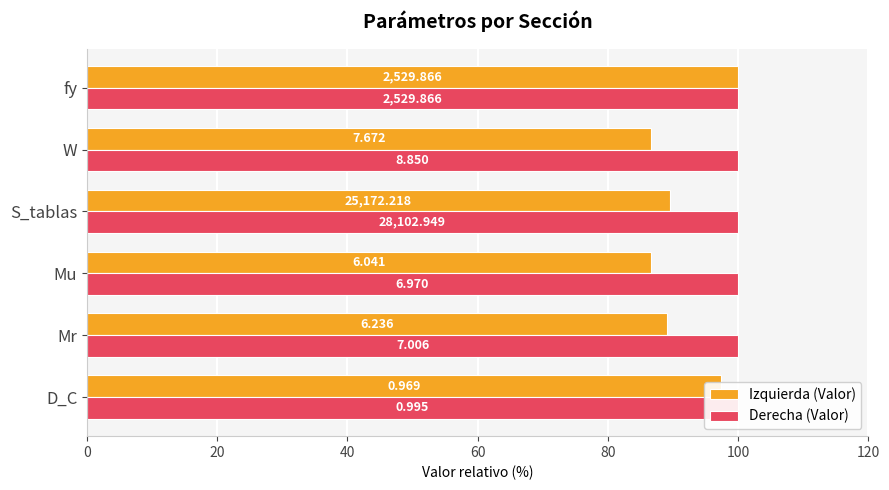

Rank the series by their average value, from highest to lowest.

Izquierda (Valor), Derecha (Valor)